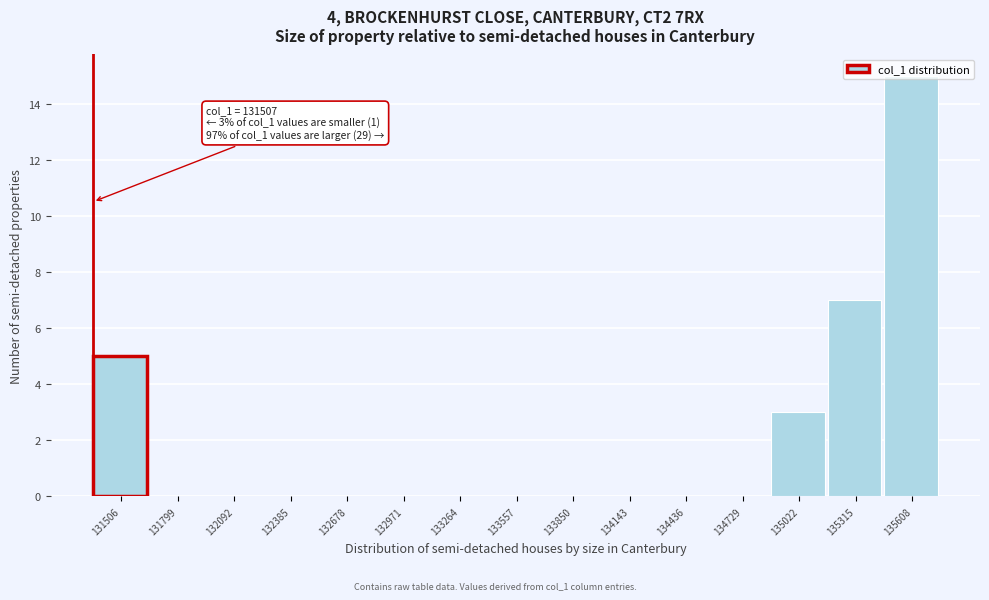

What is the sum of the values at 132678 and 131506?

5